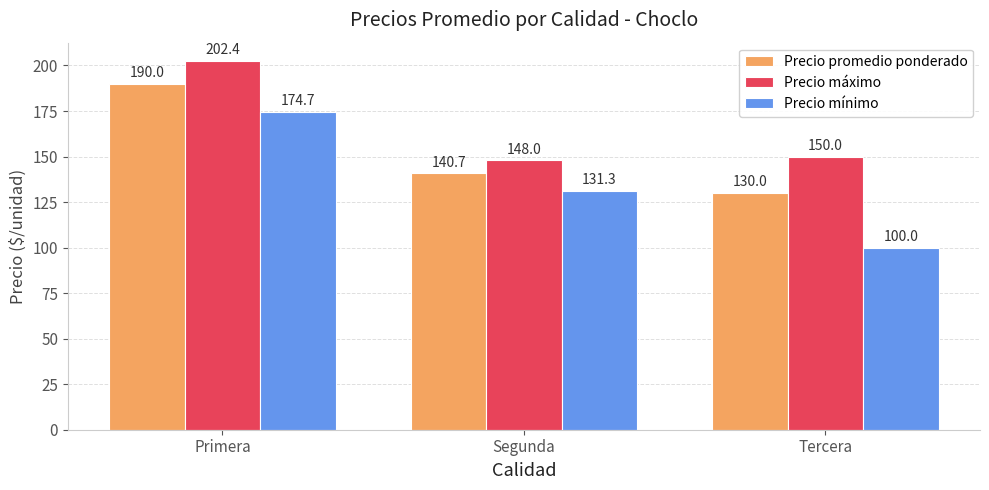

What is the minimum value shown in the chart?

100.0